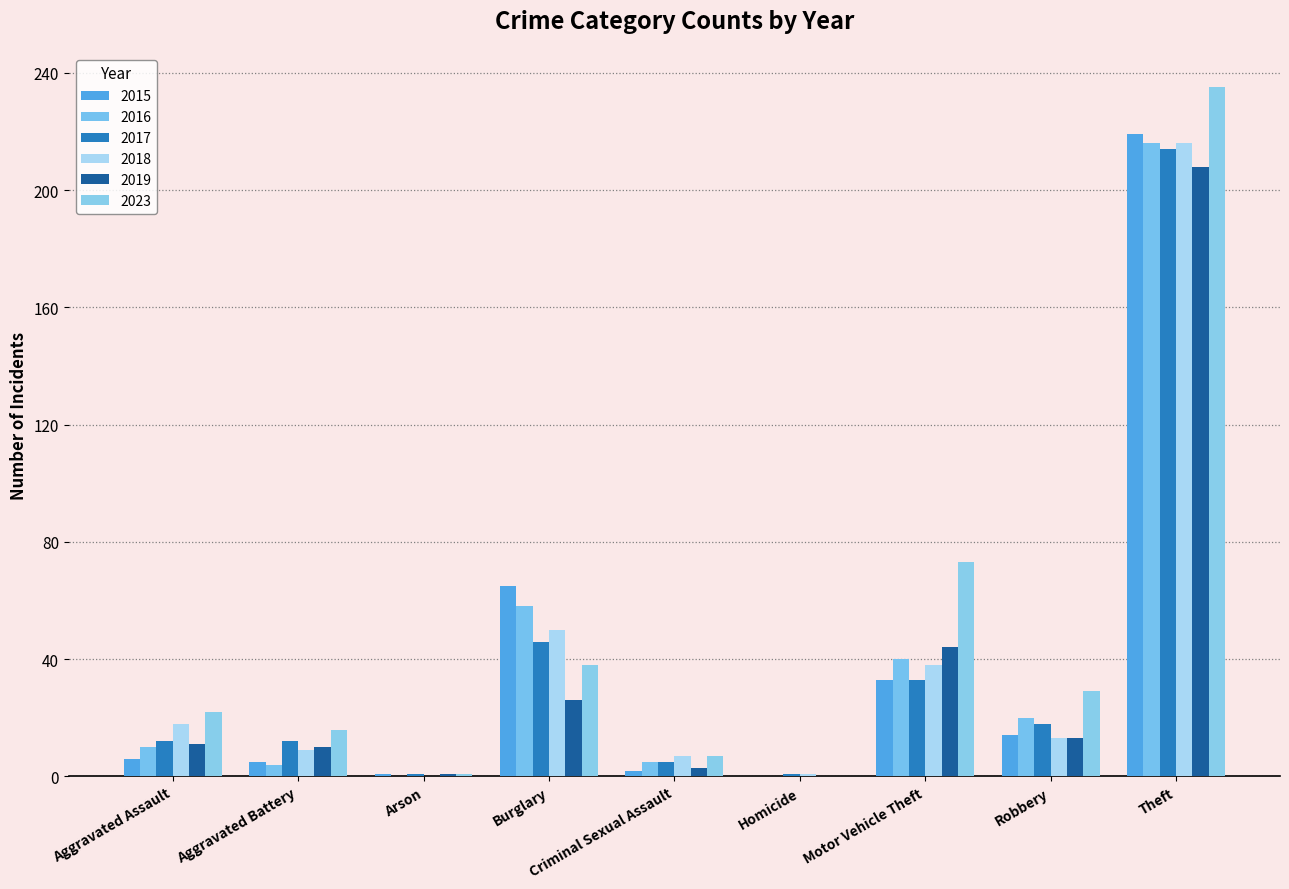

The value of 2016 at Burglary is 88. True or false?

False